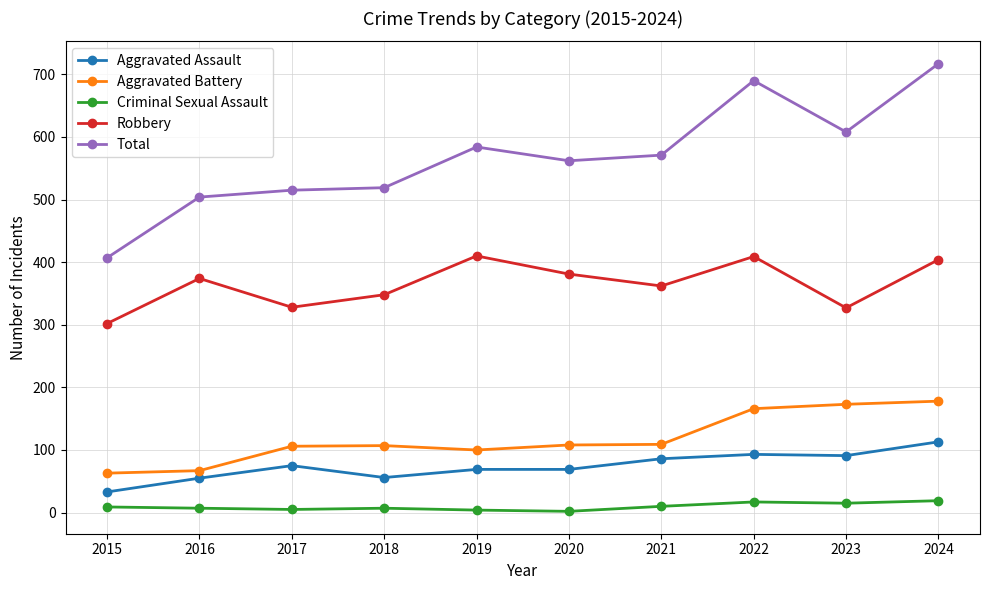

What is the maximum value shown in the chart?

717